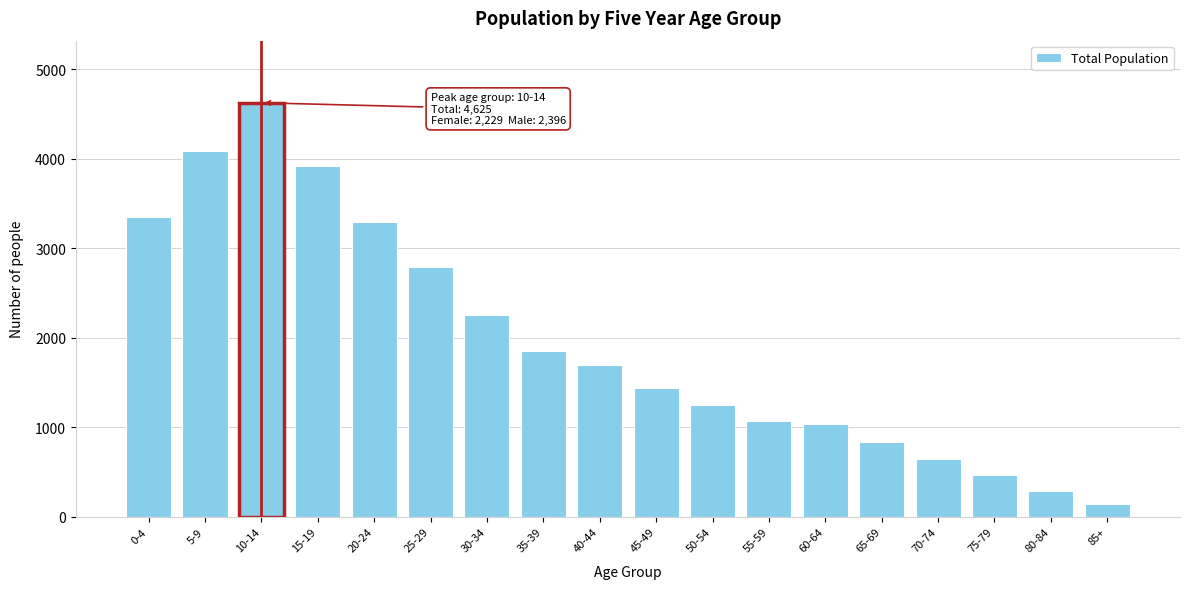

Reading left to right, what are all the values shown in this chart?

0-4=3347	5-9=4091	10-14=4625	15-19=3922	20-24=3291	25-29=2789	30-34=2254	35-39=1851	40-44=1690	45-49=1436	50-54=1250	55-59=1071	60-64=1035	65-69=840	70-74=640	75-79=470	80-84=290	85+=140